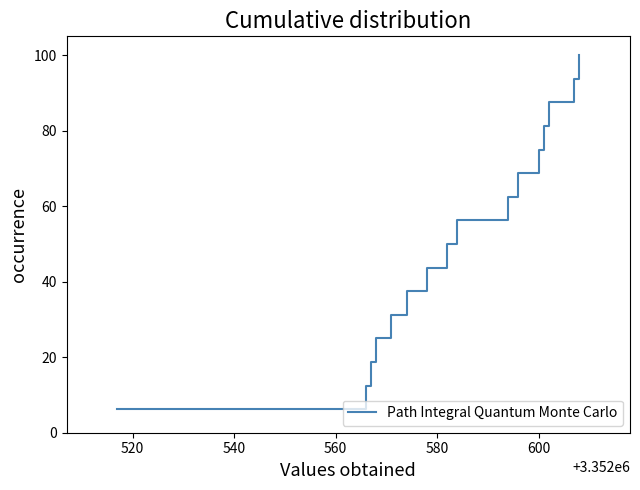

What is the maximum value shown in the chart?

100.0